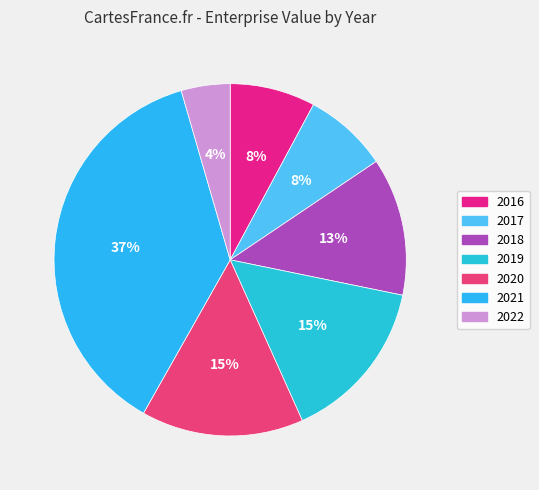

Is there a majority slice in this chart?

No